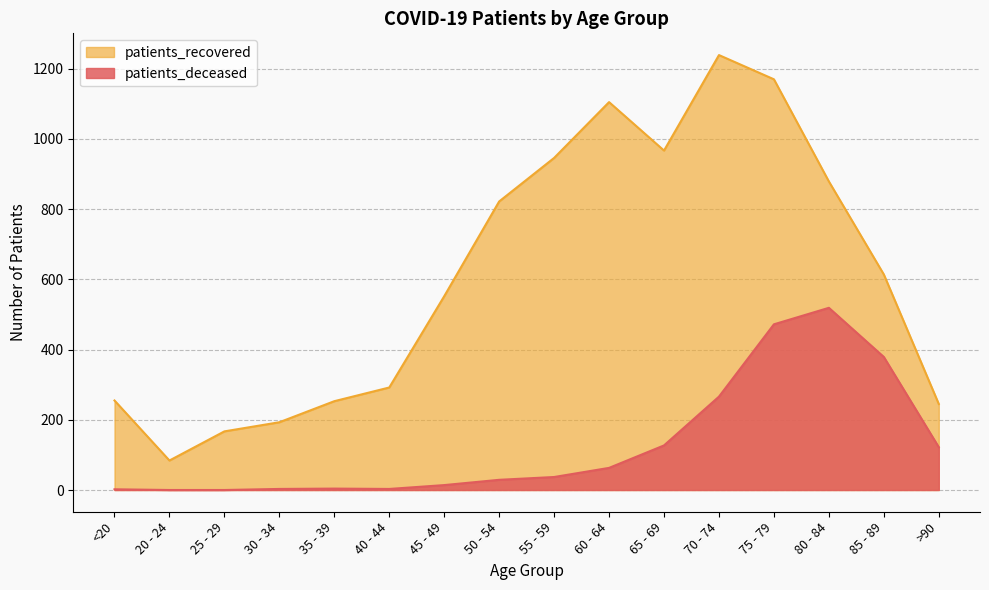

How many lines are shown in the chart?

2